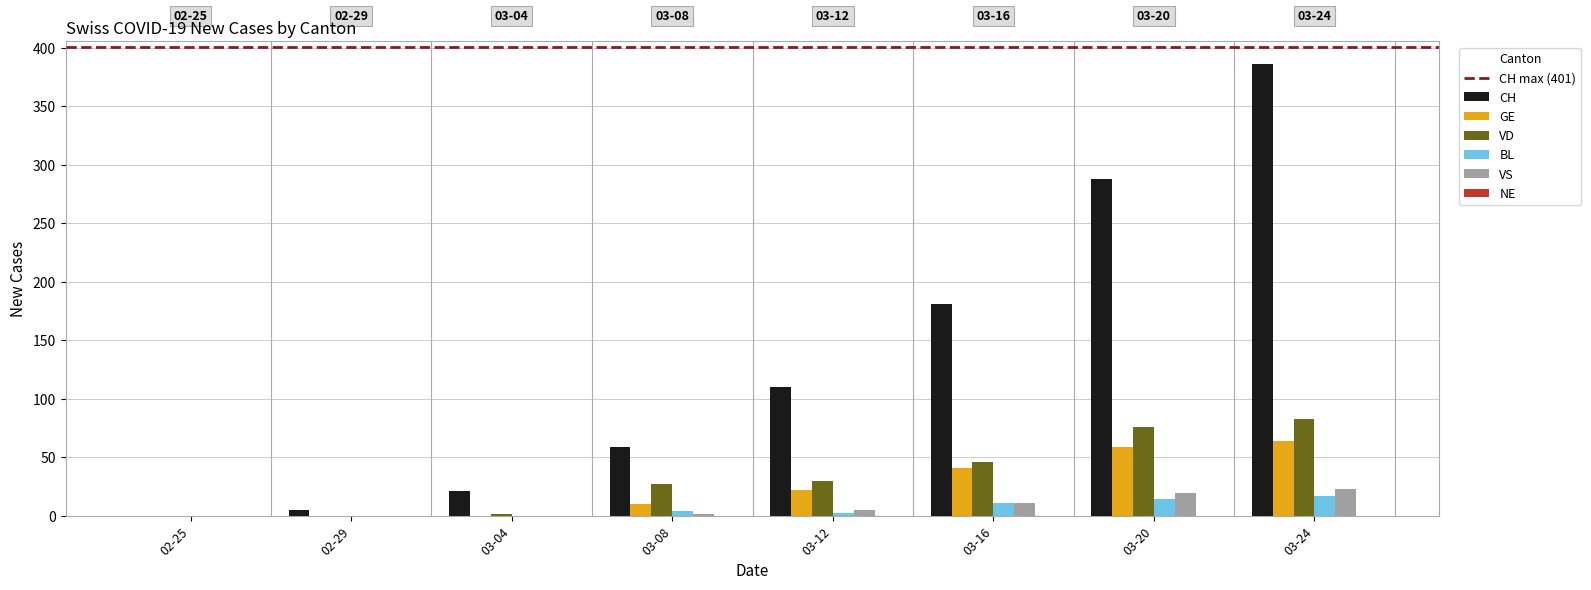

Which category has the highest value across all series?

03-24